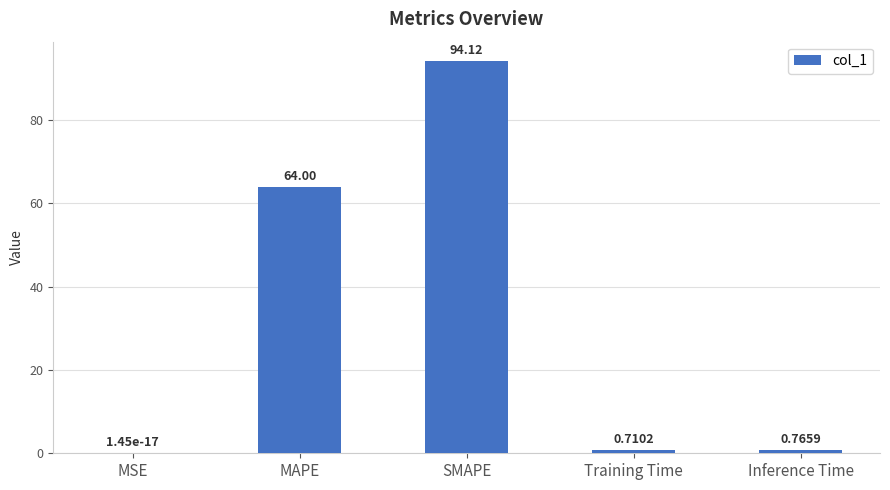

True or false: the data shows 101.6 at MAPE.

False